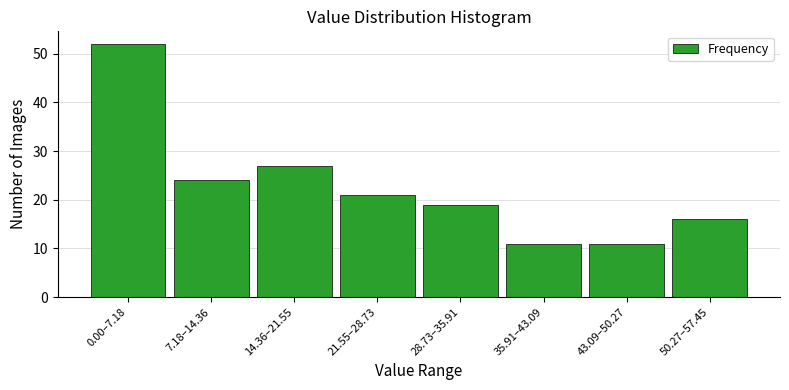

Reading left to right, what are all the values shown in this chart?

0.00–7.18=52	7.18–14.36=24	14.36–21.55=27	21.55–28.73=21	28.73–35.91=19	35.91–43.09=11	43.09–50.27=11	50.27–57.45=16